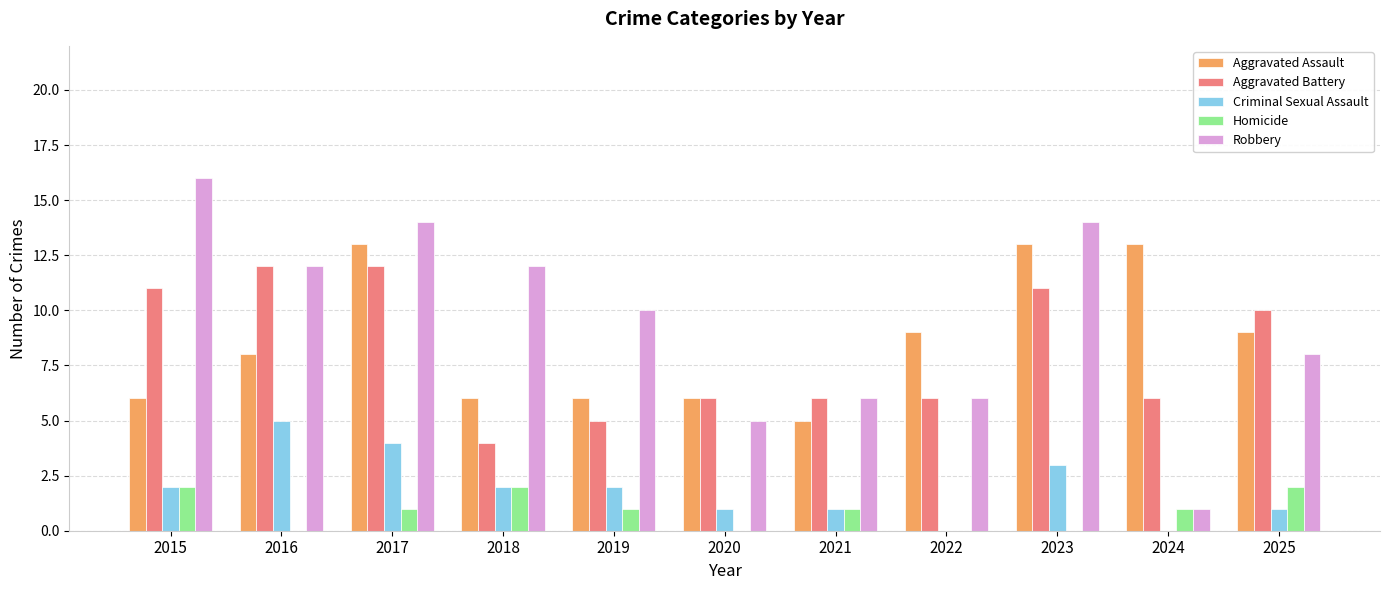

Which series changed the most between 2018 and 2022?

Robbery